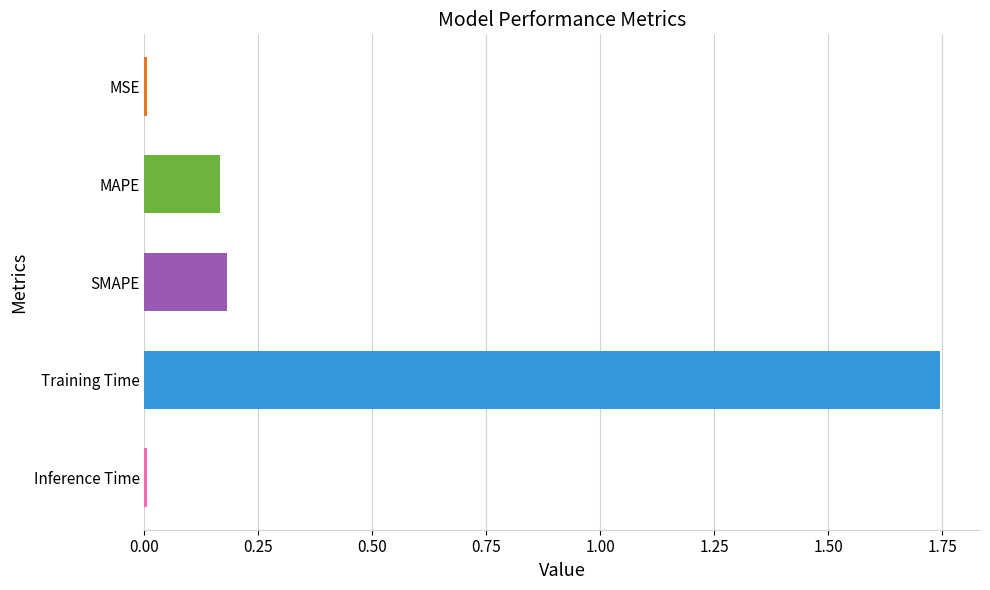

Is it true that the value at Inference Time is 0.0?

True